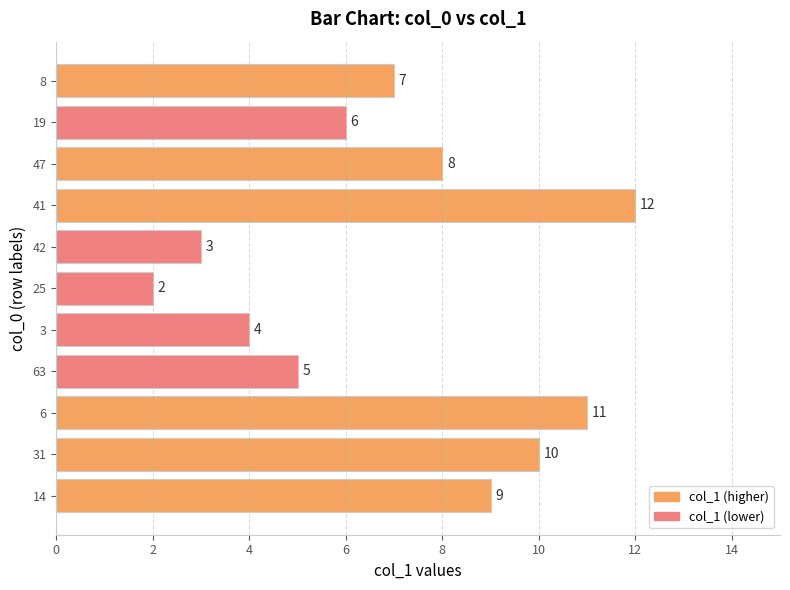

Count the number of categories in the chart.

11